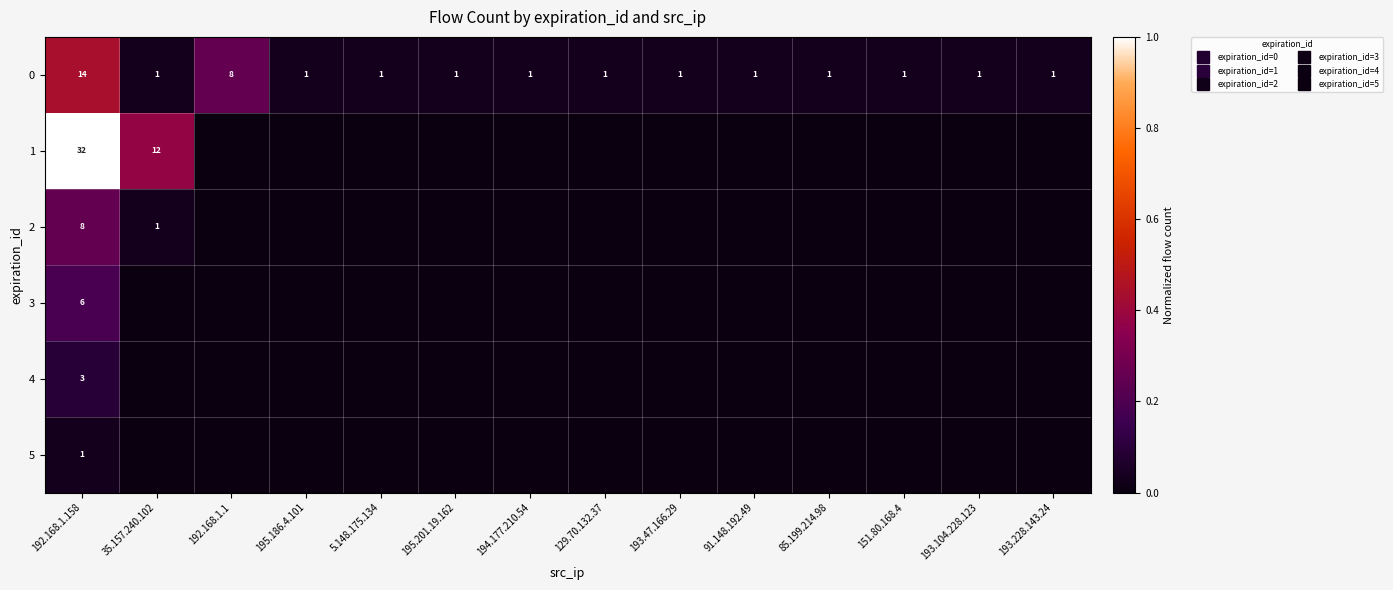

At how many categories does at least one series exceed 0?

14